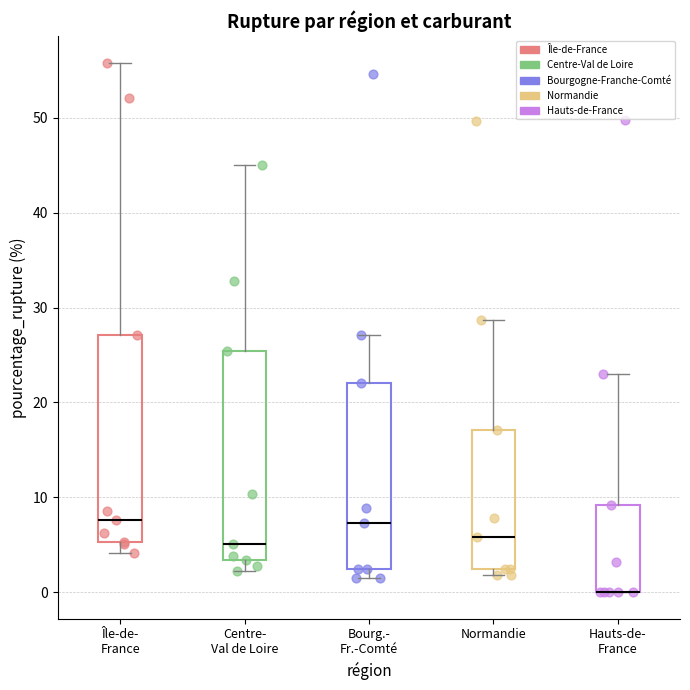

Reading left to right, read every box against the y-axis: the position of its median line, the range the box covers, and the ends of its whiskers. The values are not printed on the chart, so give them approximately, as read against the axis.

Île-de- France: median 8, box 5 to 27, whiskers 4 to 56
Centre- Val de Loire: median 5, box 3 to 25, whiskers 2 to 45
Bourg.- Fr.-Comté: median 7, box 2 to 22, whiskers 2 (just below the box's lower edge) to 27
Normandie: median 6, box 2 to 17, whiskers 2 (just below the box's lower edge) to 29
Hauts-de- France: median 0 (drawn on the box's lower edge), box 0 to 9, whiskers 0 to 23